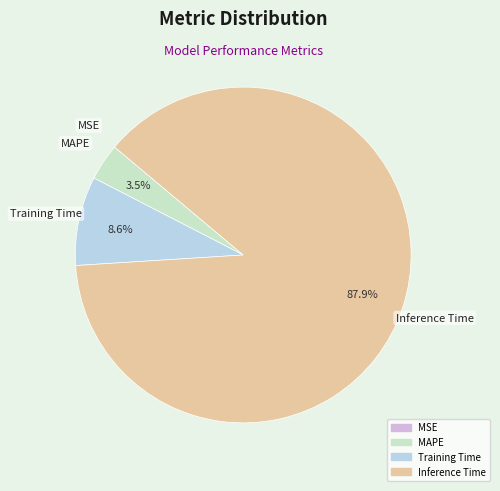

Is there a majority slice in this chart?

Yes